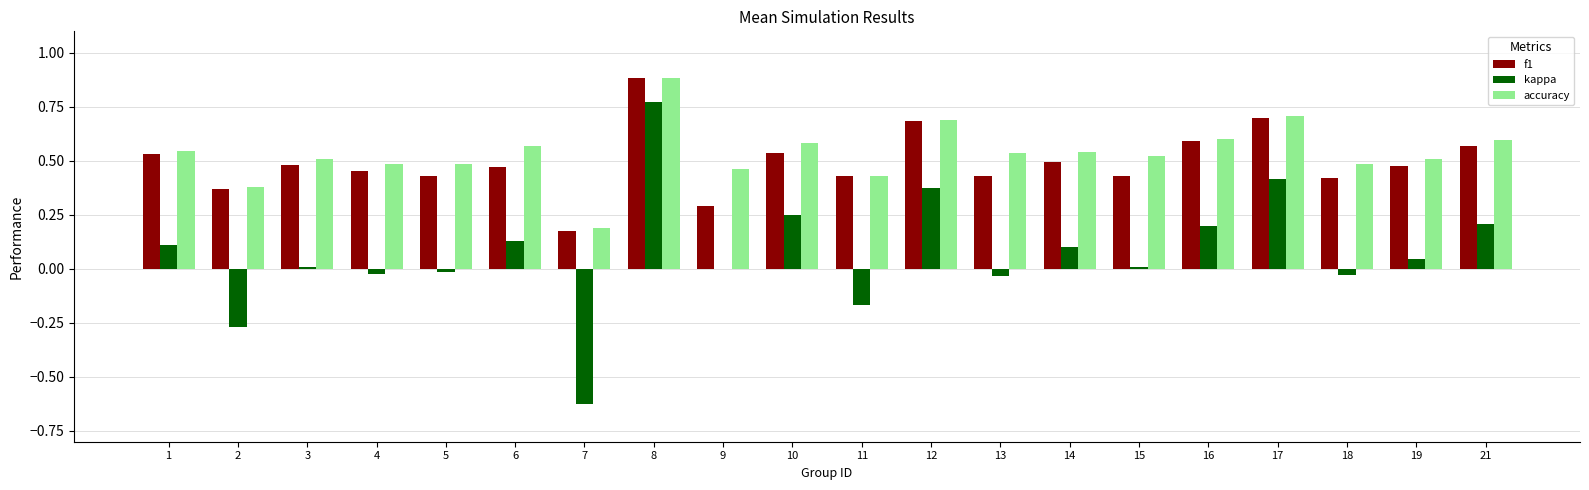

Which series changed the most between 6 and 18?

kappa